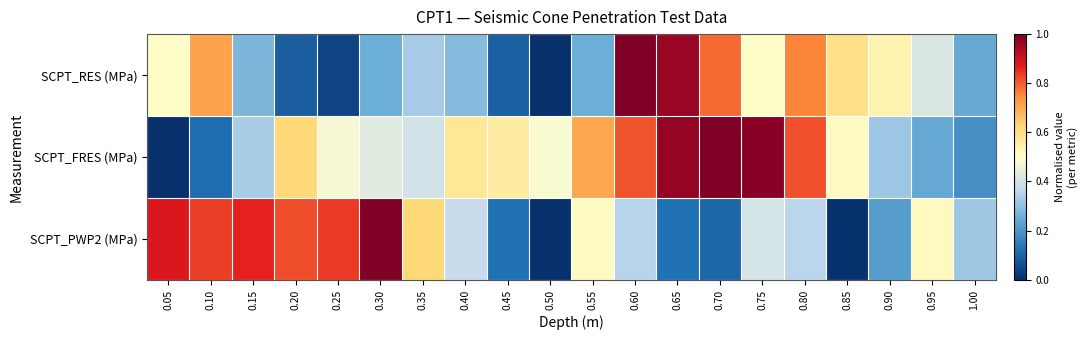

Which has a higher value, 0.15 or 0.75?

0.75